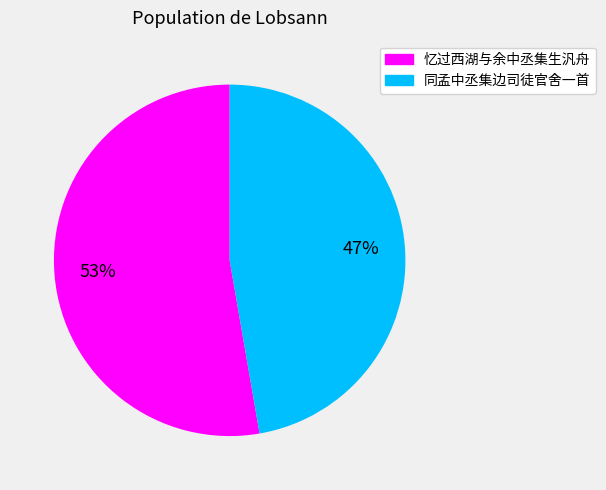

What is the largest slice in the pie chart?

忆过西湖与余中丞集生汎舟